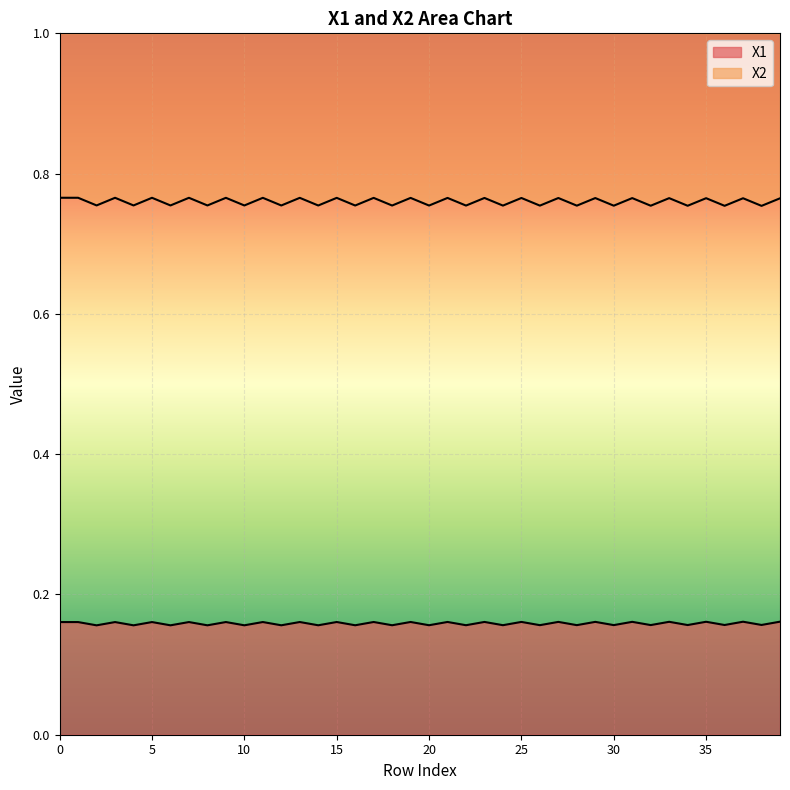

What is the minimum value shown in the chart?

0.2